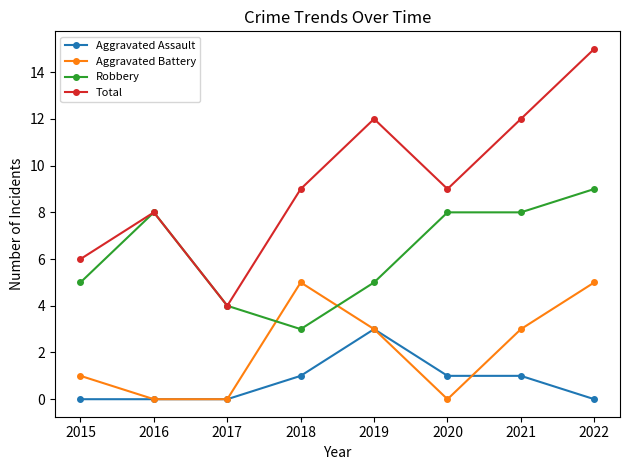

How many data points in Aggravated Assault are less than 1?

4